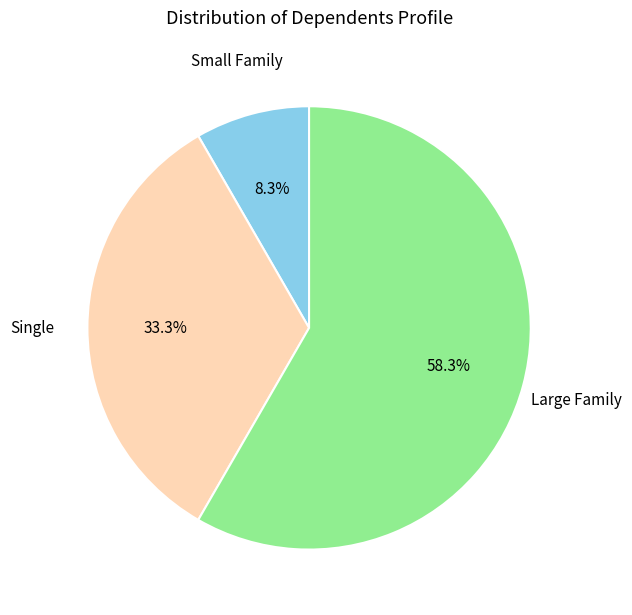

Is there any slice that represents more than half of the pie?

Yes